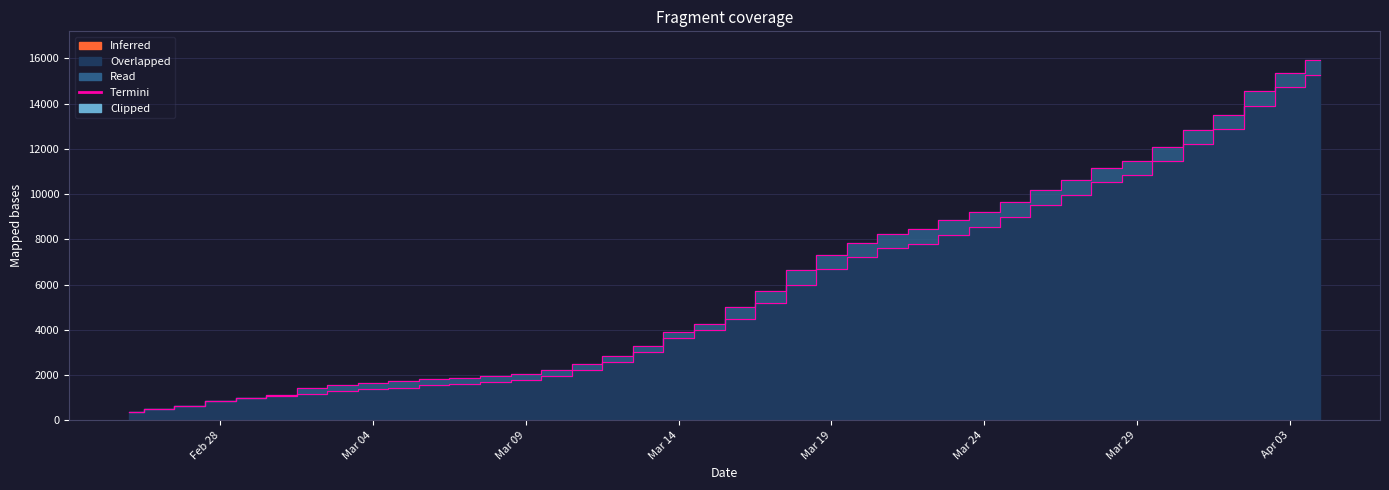

Is it true that GE equals 1995 at 2020-03-05?

False